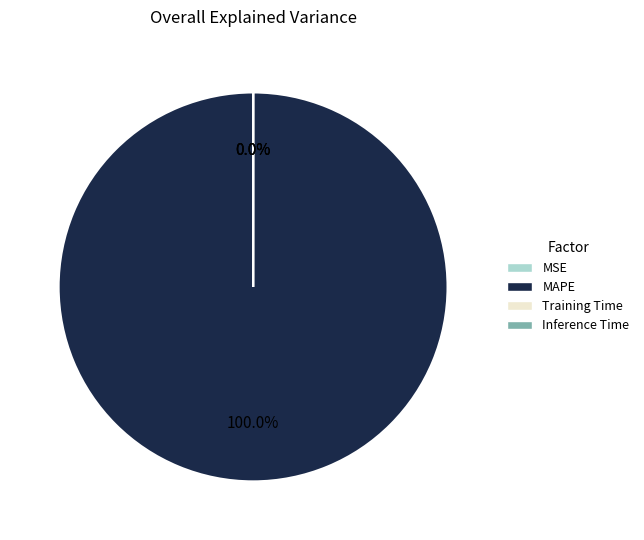

Does any single category account for the majority?

Yes